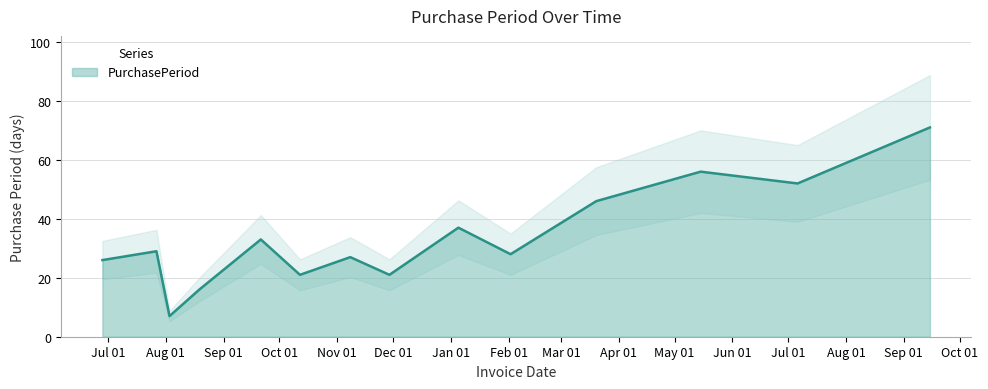

Reading left to right, transcribe all the data shown in this chart.

2016-06-28=26	2016-07-27=29	2016-08-03=7	2016-08-19=16	2016-09-21=33	2016-10-12=21	2016-11-08=27	2016-11-29=21	2017-01-05=37	2017-02-02=28	2017-03-20=46	2017-05-15=56	2017-07-06=52	2017-09-15=71